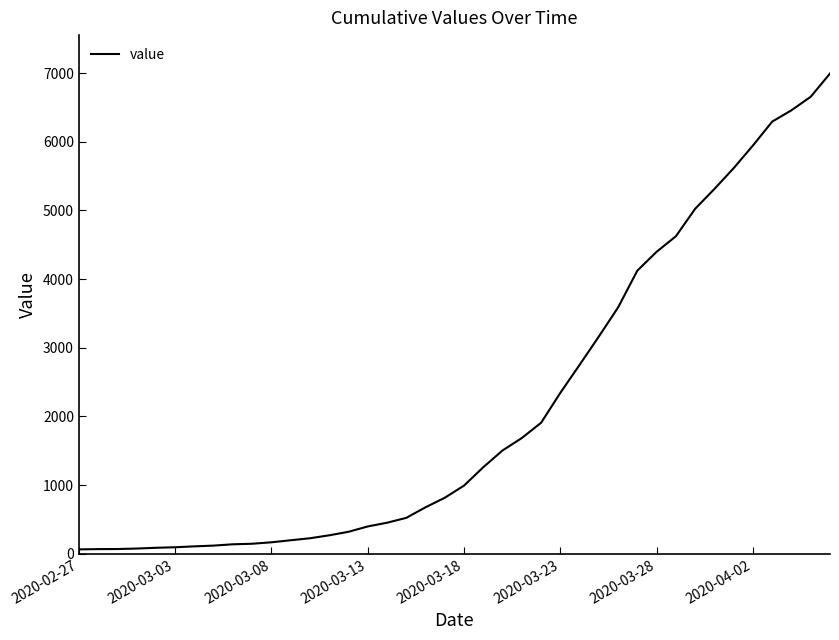

What is the average value?

2142